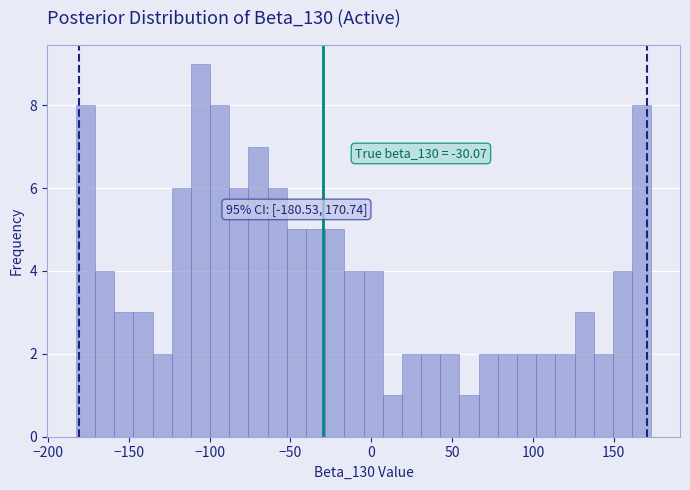

Around what value on the x-axis is the tallest bar? Give the approximate position of its centre, as read against the axis.

-105